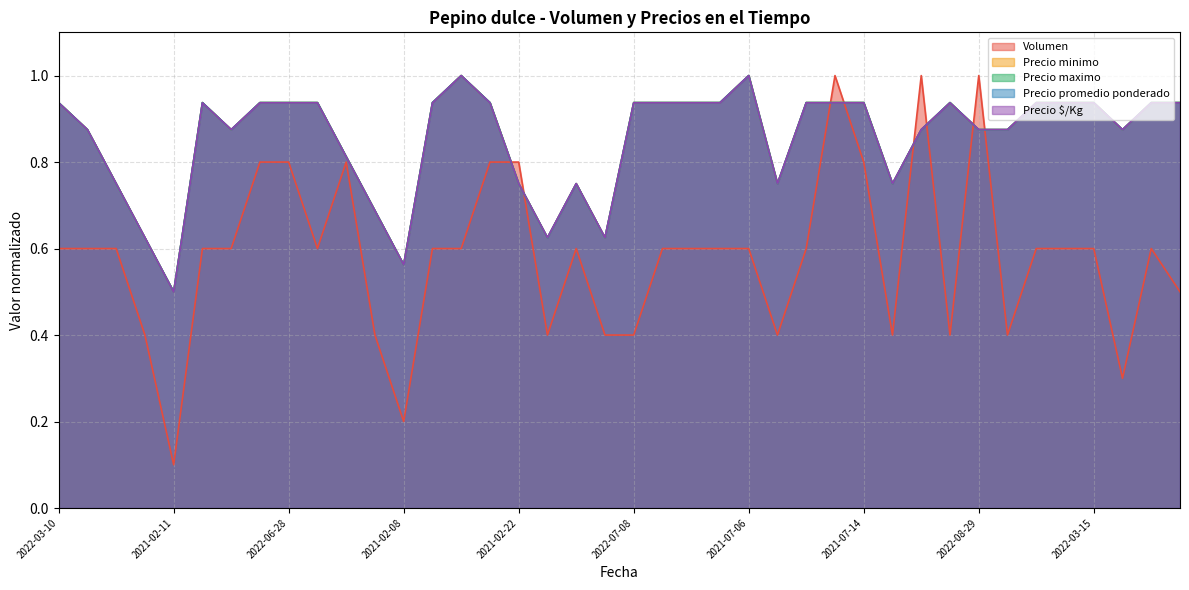

What are all the series names shown in the legend?

Volumen, Precio minimo, Precio maximo, Precio promedio ponderado, Precio $/Kg